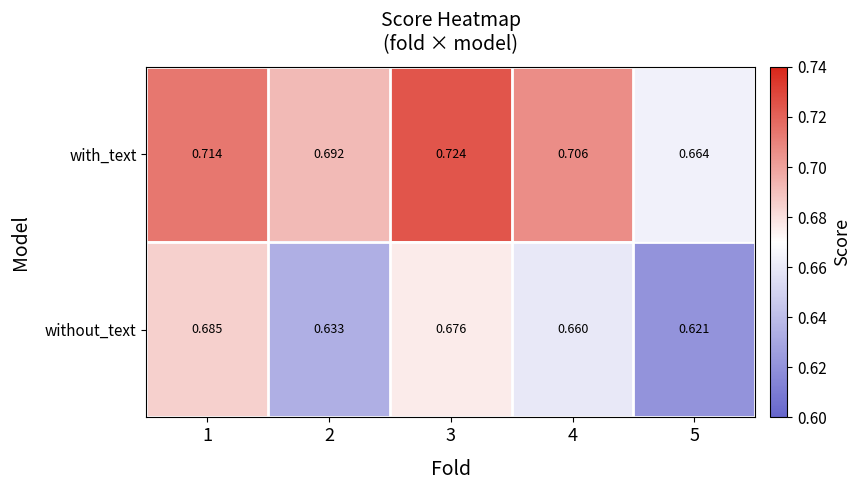

What is the total value across all series at 5?

1.3